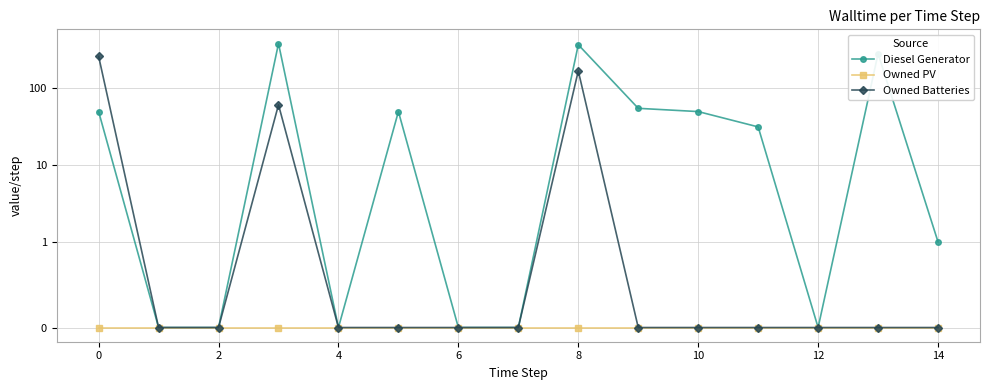

Between 8 and 12, which is larger?

8